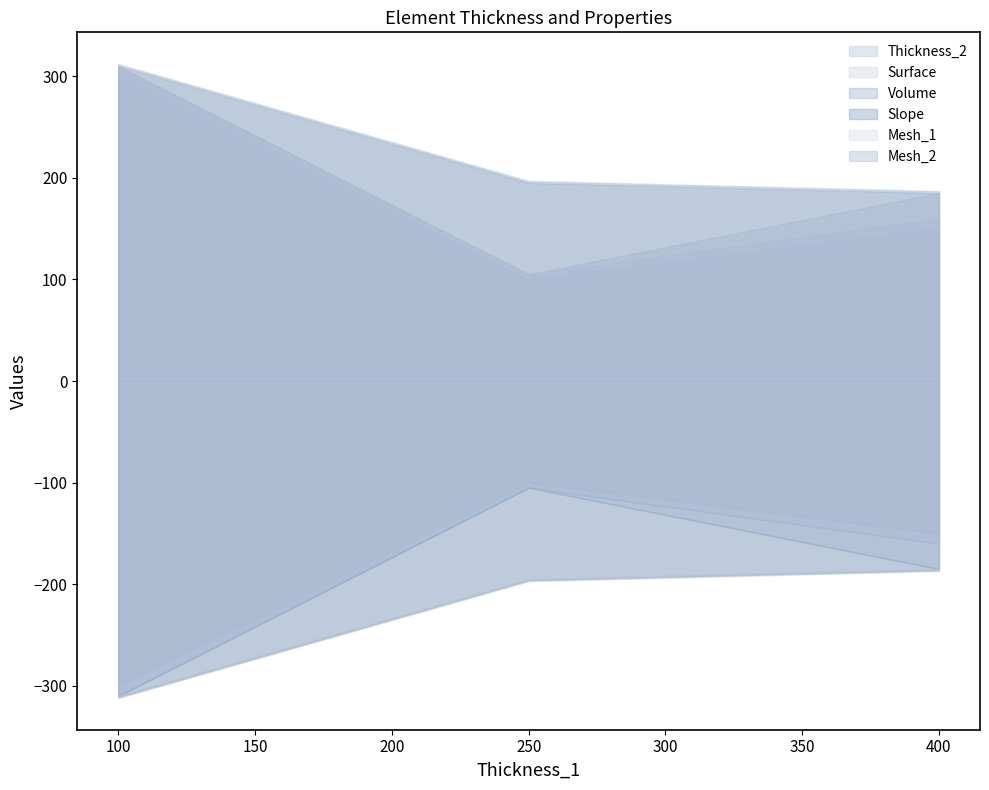

At which category is the sum across all series the highest?

100